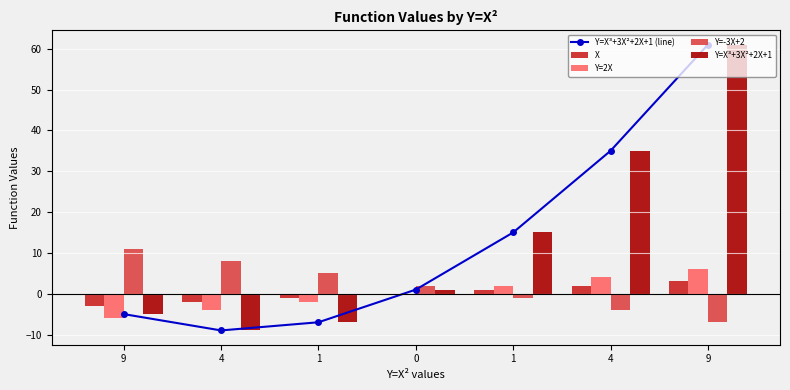

At which category is the sum across all series the highest?

9